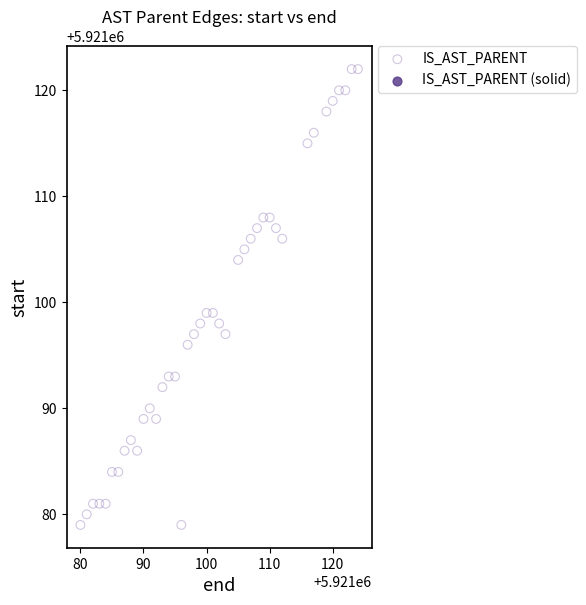

What is the range of X values (max minus min)?

44